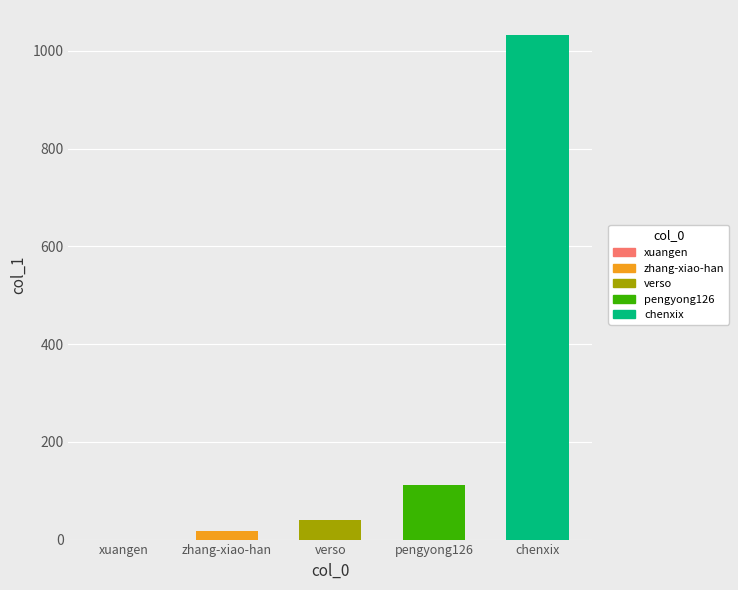

Reading right to left, what are all the values shown in this chart?

chenxix=1032	pengyong126=112	verso=41	zhang-xiao-han=17	xuangen=0